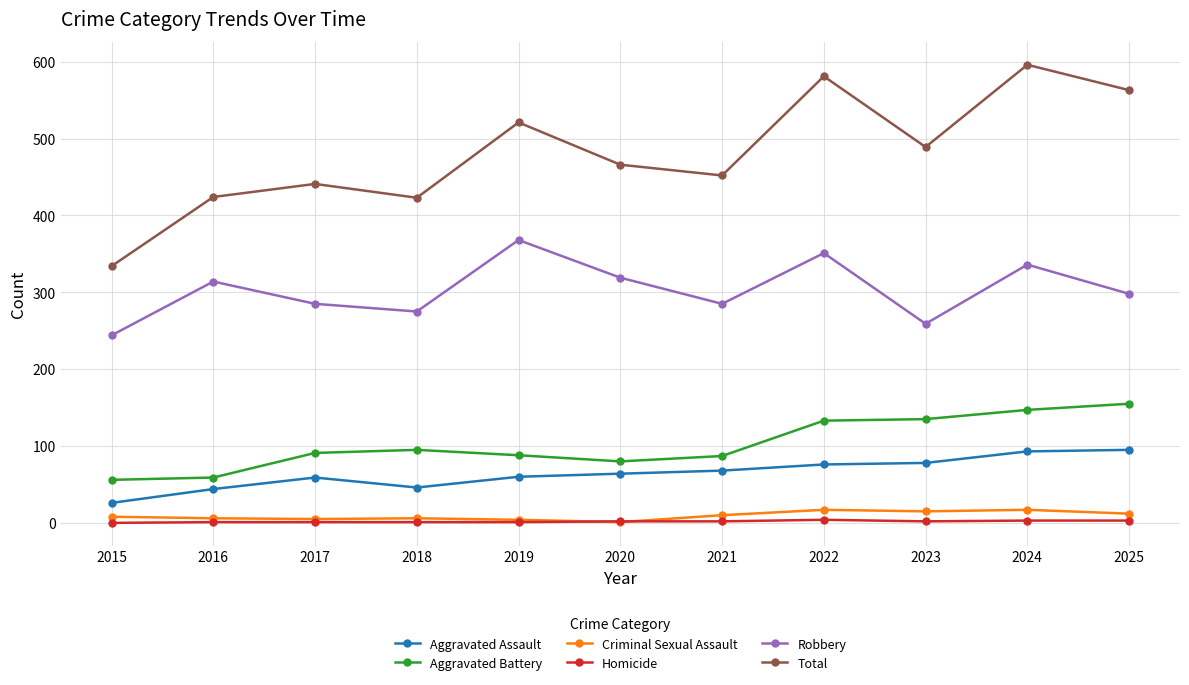

Count the Homicide values in the range 1 to 3.

9